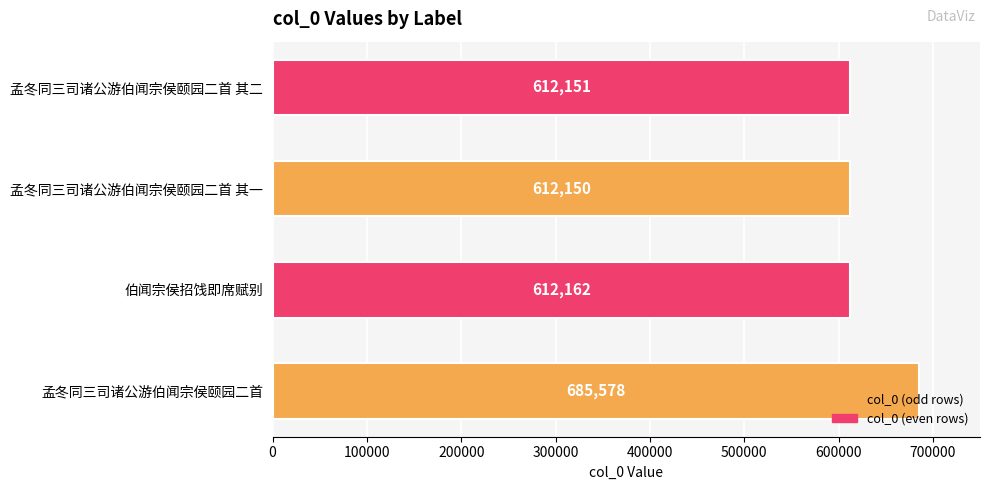

What is the greatest value displayed?

685578